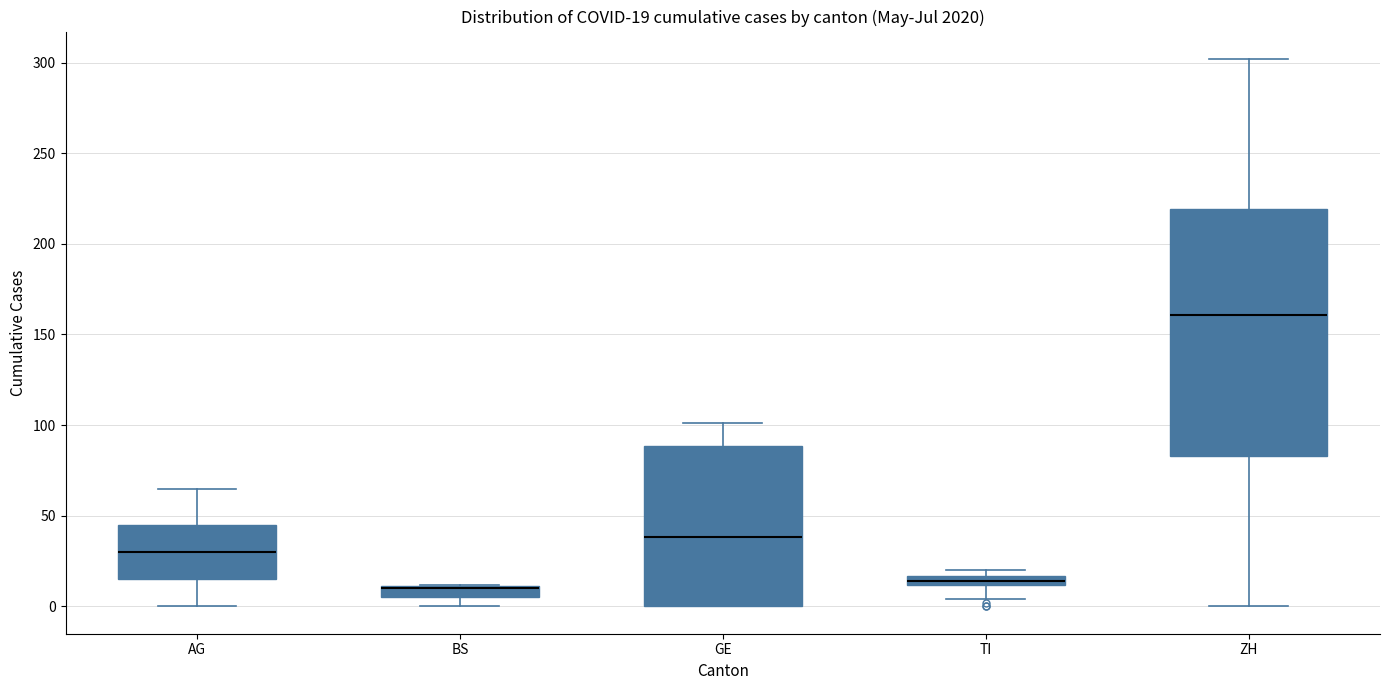

Which box is the tallest, from its lower edge to its upper edge?

ZH